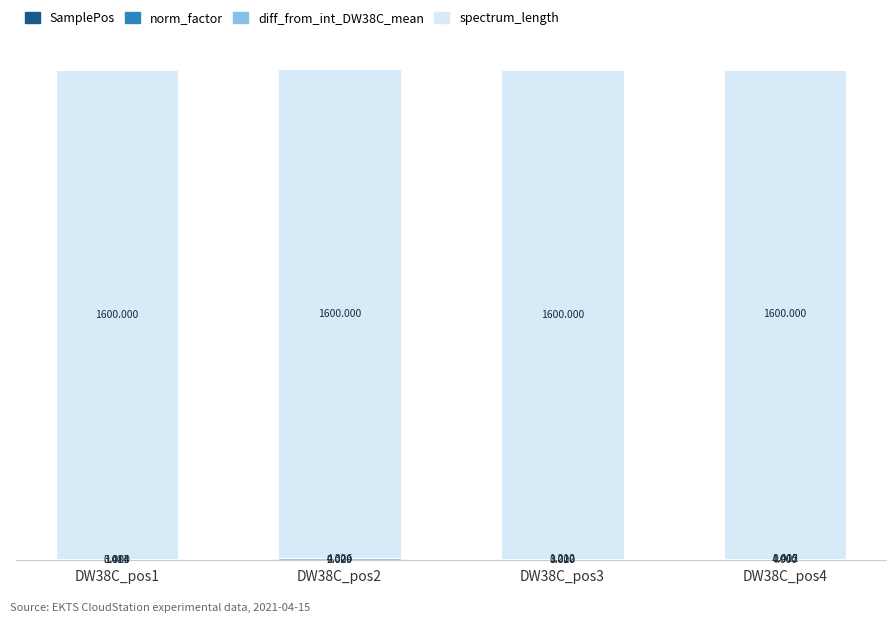

Does the chart contain stacked bars?

Yes